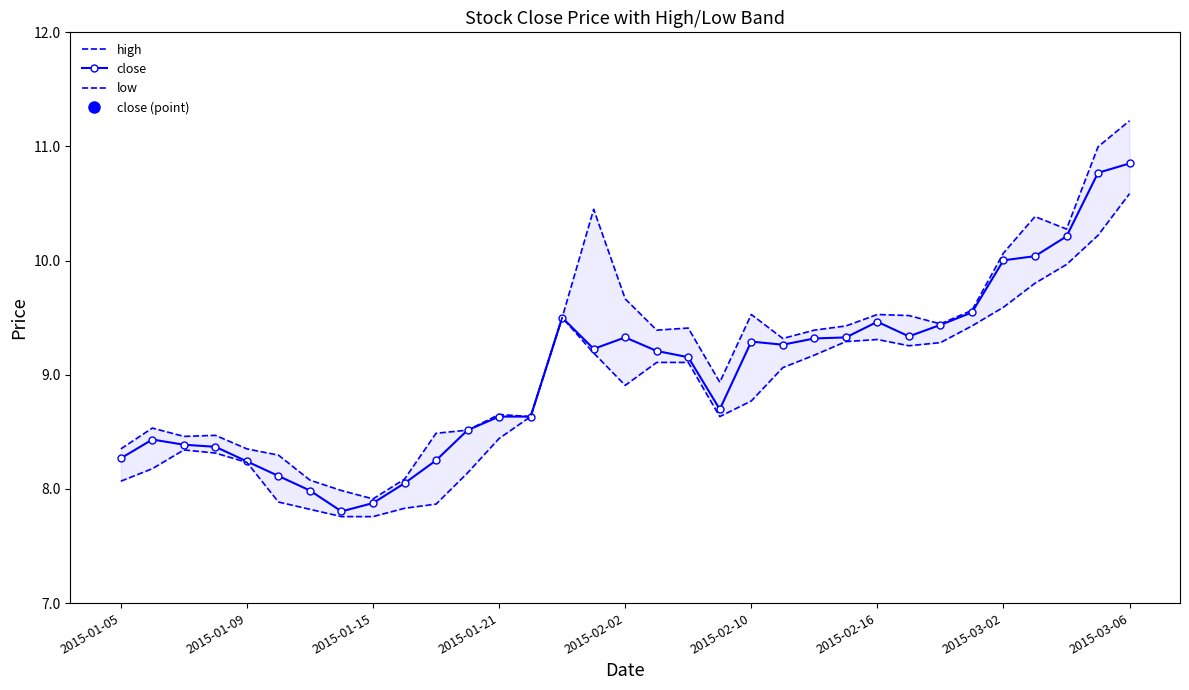

At how many categories does at least one series exceed 7?

33